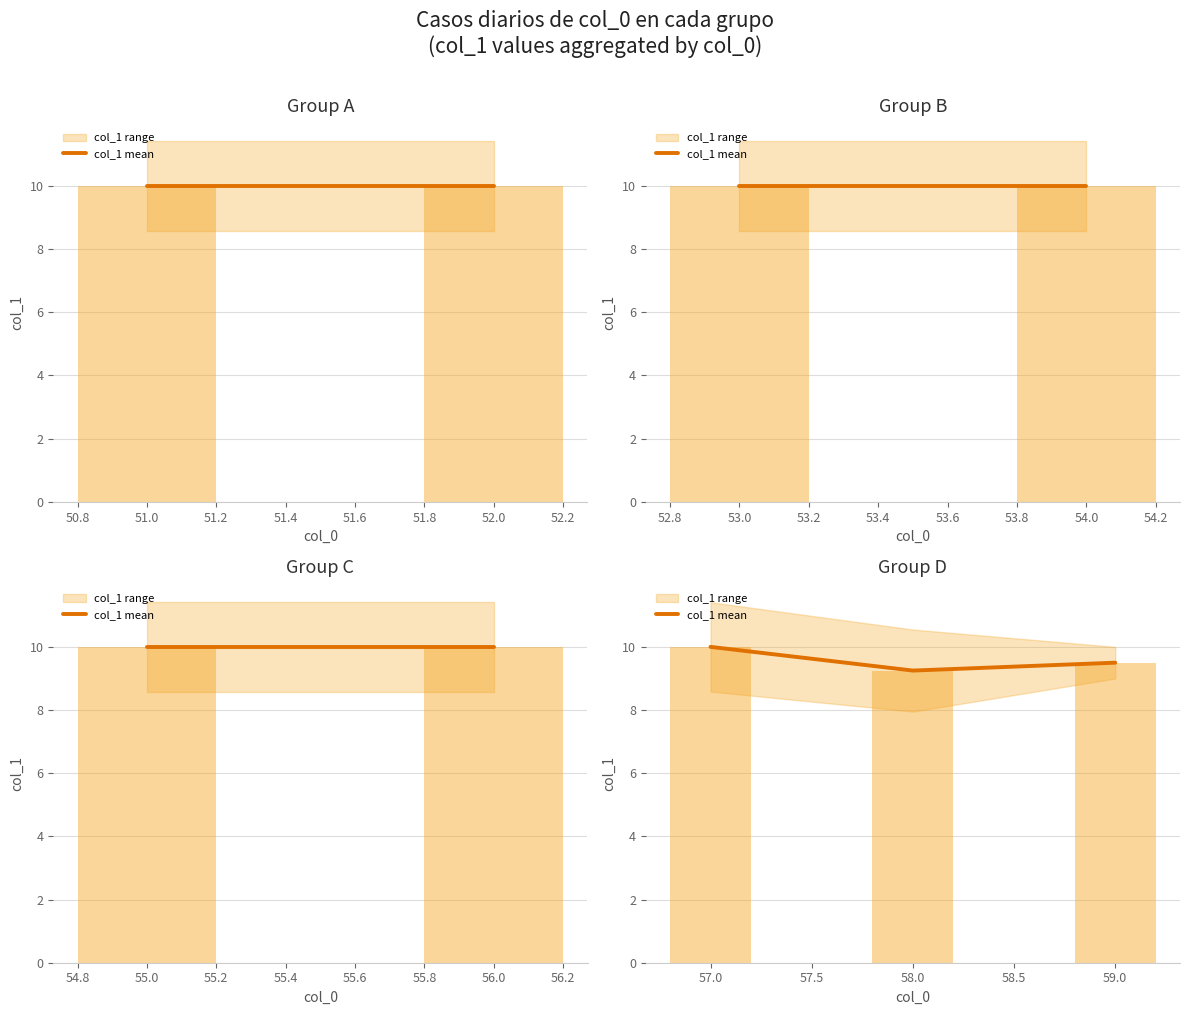

True or false: the data shows 13.3 at 59.0.

False